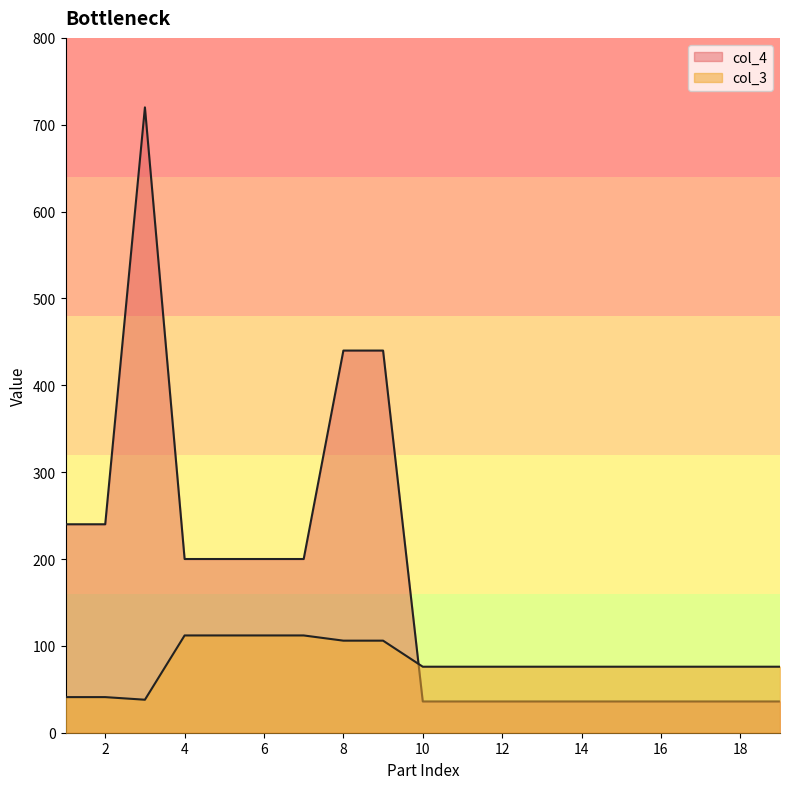

Between 11 and 19, which series saw the biggest shift?

col_3